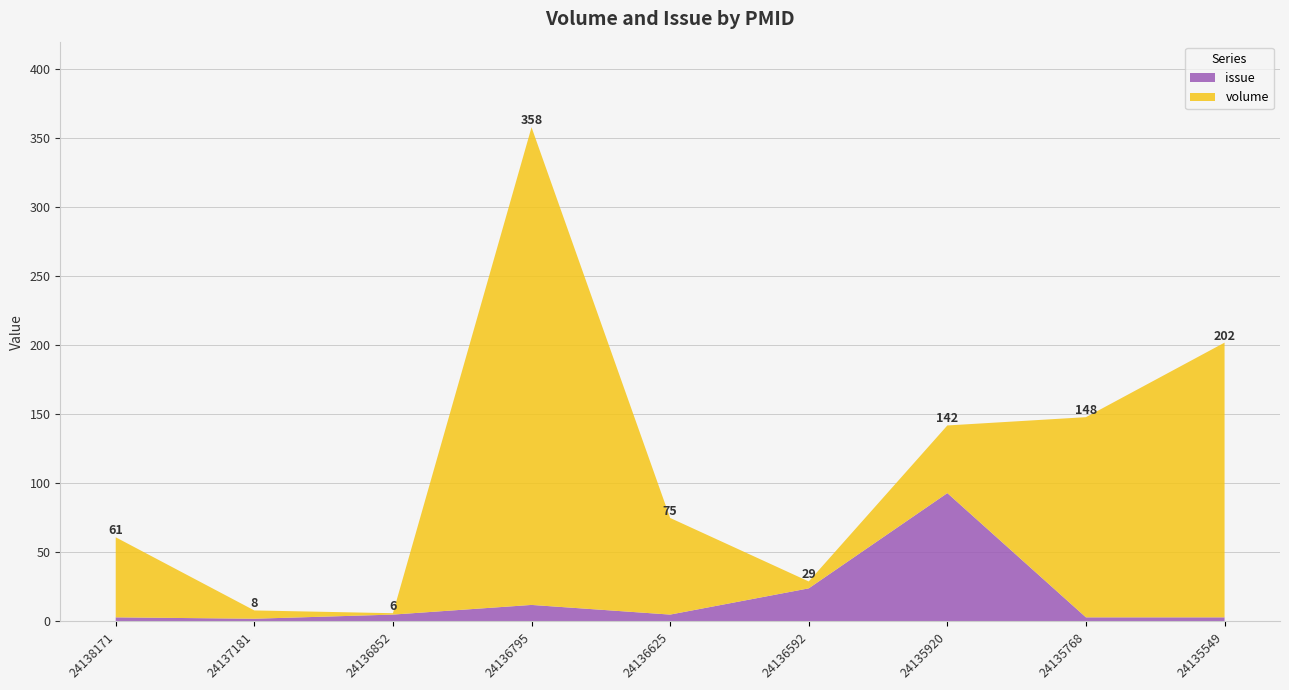

Reading left to right, list all the values displayed in this chart.

volume: 24138171=58	24137181=6	24136852=1	24136795=346	24136625=70	24136592=5	24135920=49	24135768=145	24135549=199
issue: 24138171=3	24137181=2	24136852=5	24136795=12	24136625=5	24136592=24	24135920=93	24135768=3	24135549=3